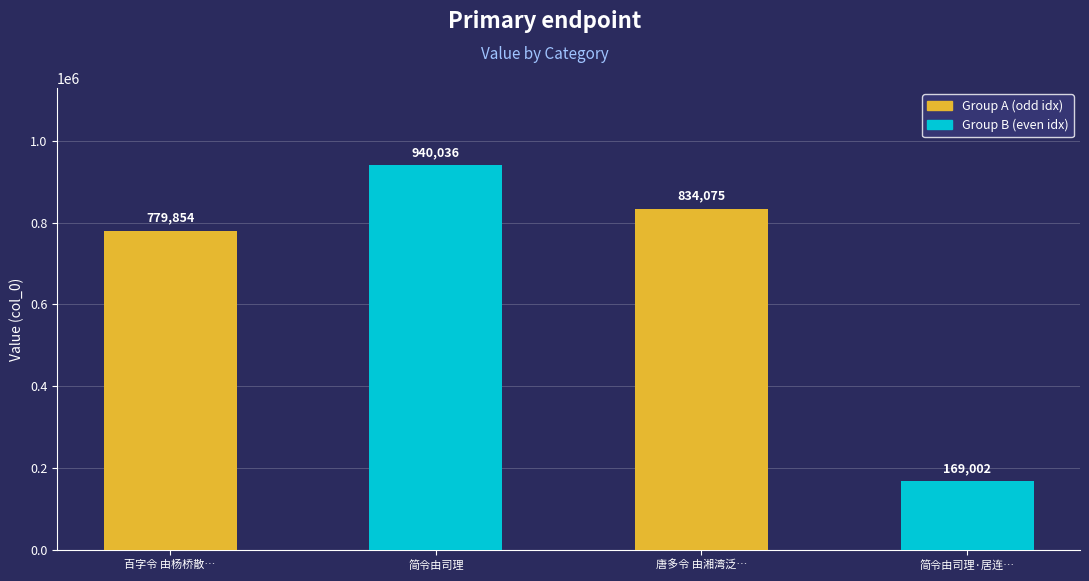

What is the label of the 4th bar from the left?

简令由司理·居连里巷室连甍